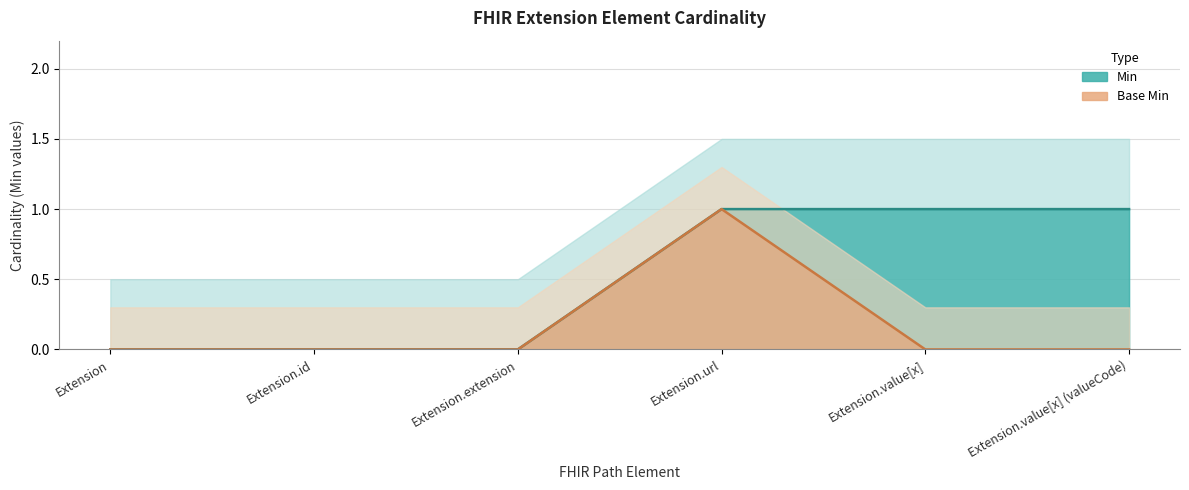

What is the maximum value shown in the chart?

1